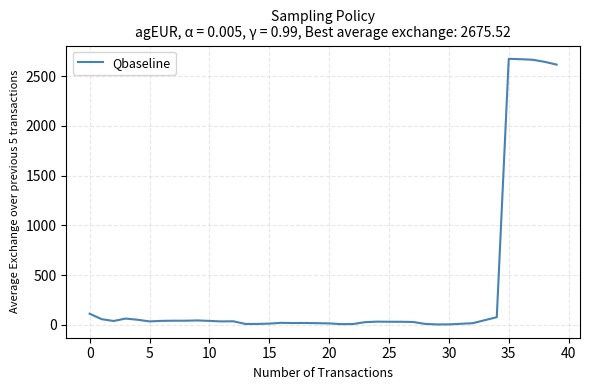

What is the difference between the maximum and minimum values?

2670.8